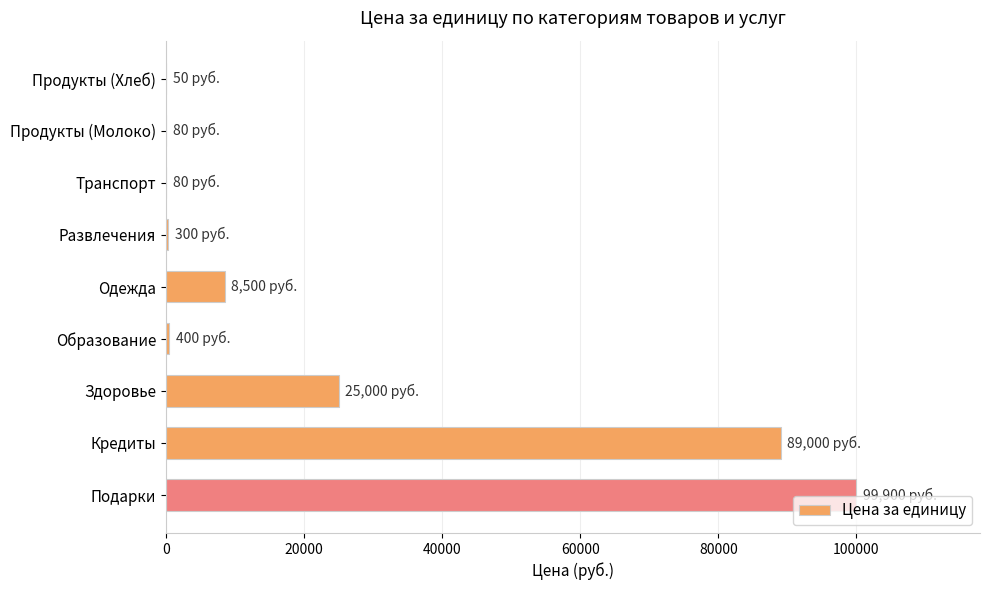

Which has a higher value, Продукты (Хлеб) or Здоровье?

Здоровье